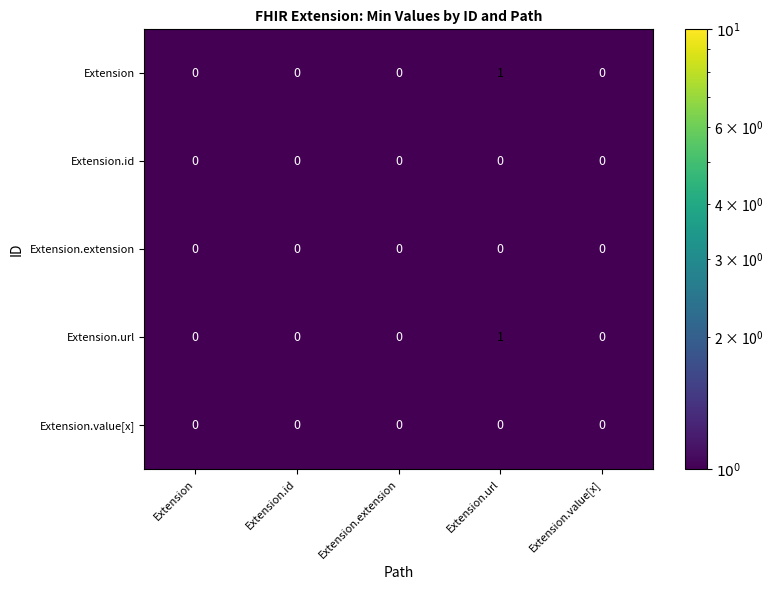

Reading left to right, extract all data points from this chart.

Extension: 0	0	0	1	0
Extension.id: 0	0	0	0	0
Extension.extension: 0	0	0	0	0
Extension.url: 0	0	0	1	0
Extension.value[x]: 0	0	0	0	0